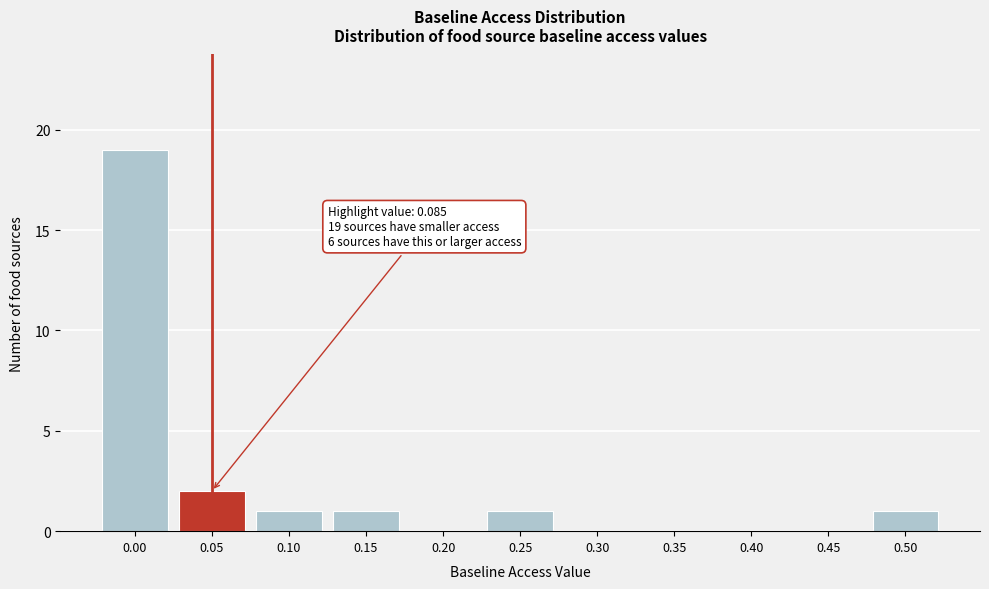

Reading left to right, transcribe all the data shown in this chart.

0.00=19	0.05=2	0.10=1	0.15=1	0.20=0	0.25=1	0.30=0	0.35=0	0.40=0	0.45=0	0.50=1